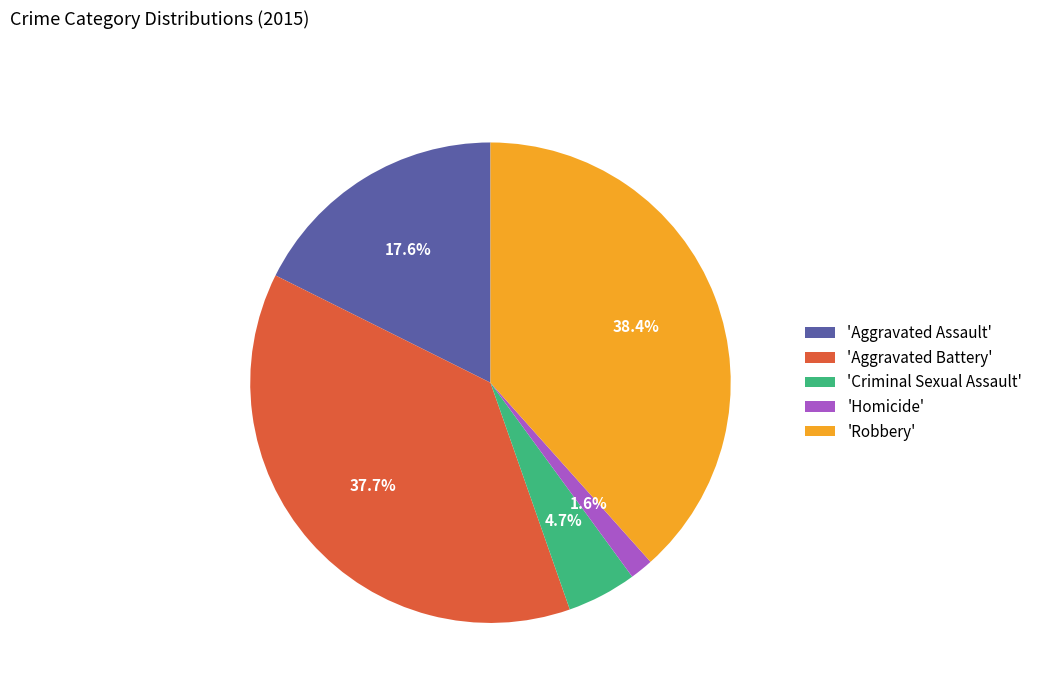

What is the ratio of the value at 'Robbery' to the value at 'Criminal Sexual Assault'?

8.2